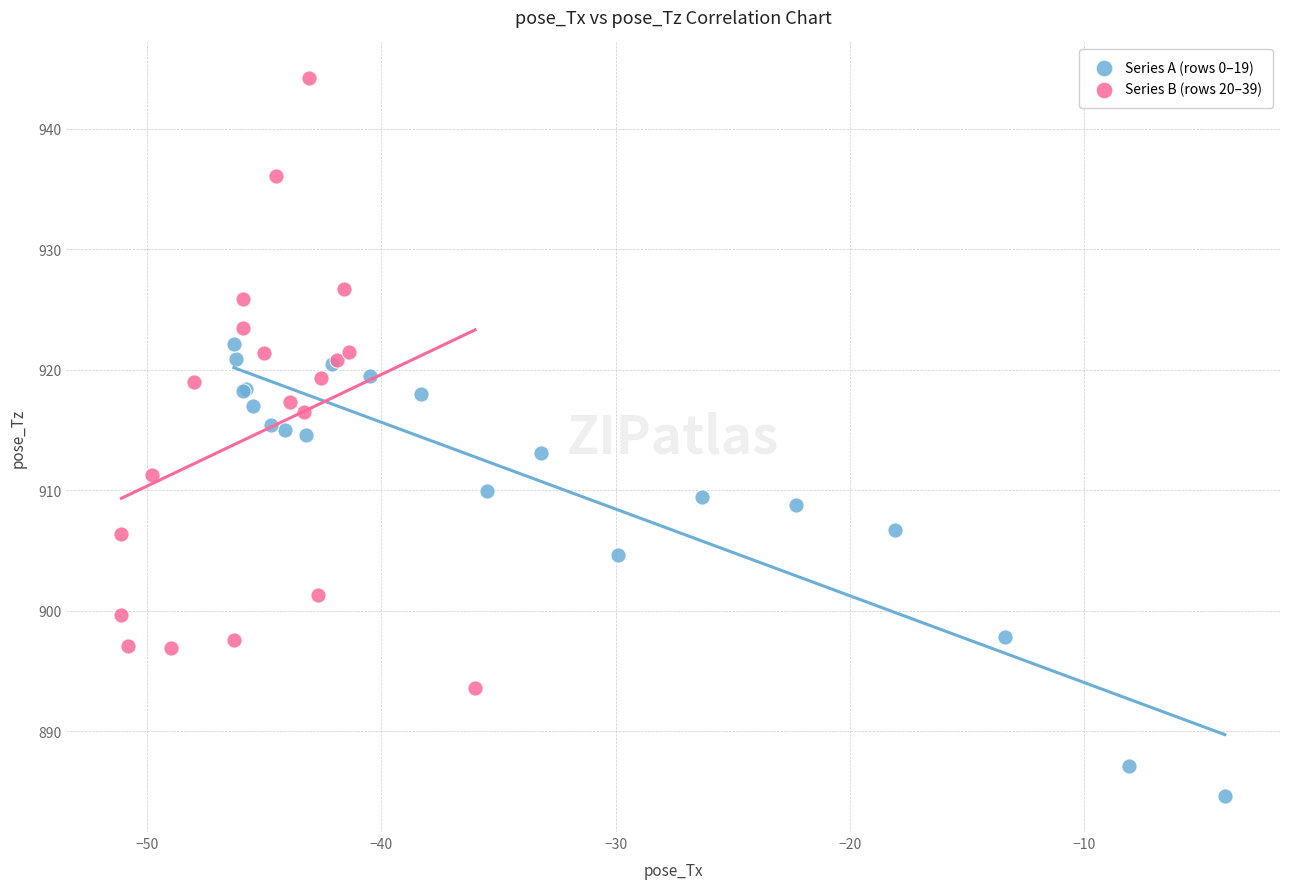

Which series reaches the maximum Y coordinate?

Series B (rows 20–39)